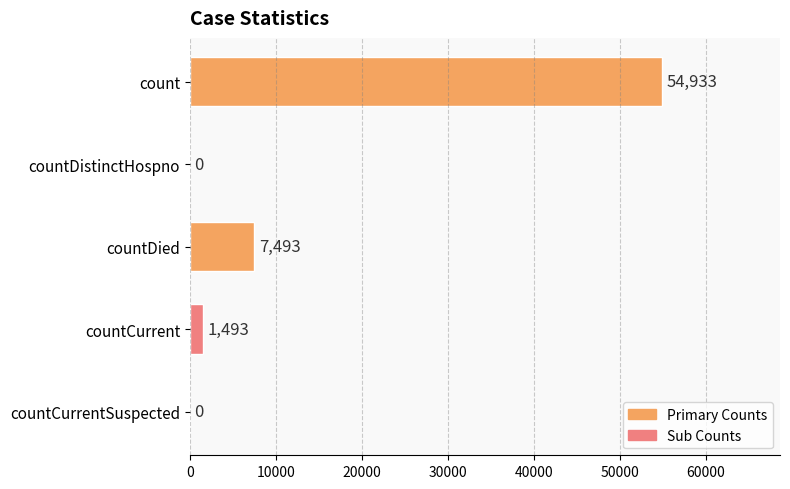

Reading bottom to top, extract all data points from this chart.

countCurrentSuspected=0	countCurrent=1493	countDied=7493	countDistinctHospno=0	count=54933